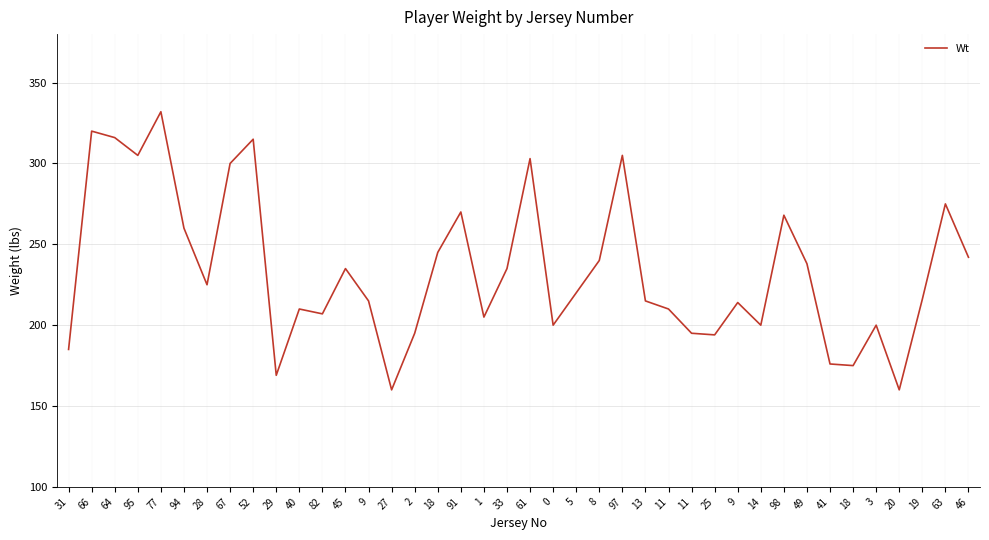

Is it true that the value at 18 is 245?

True